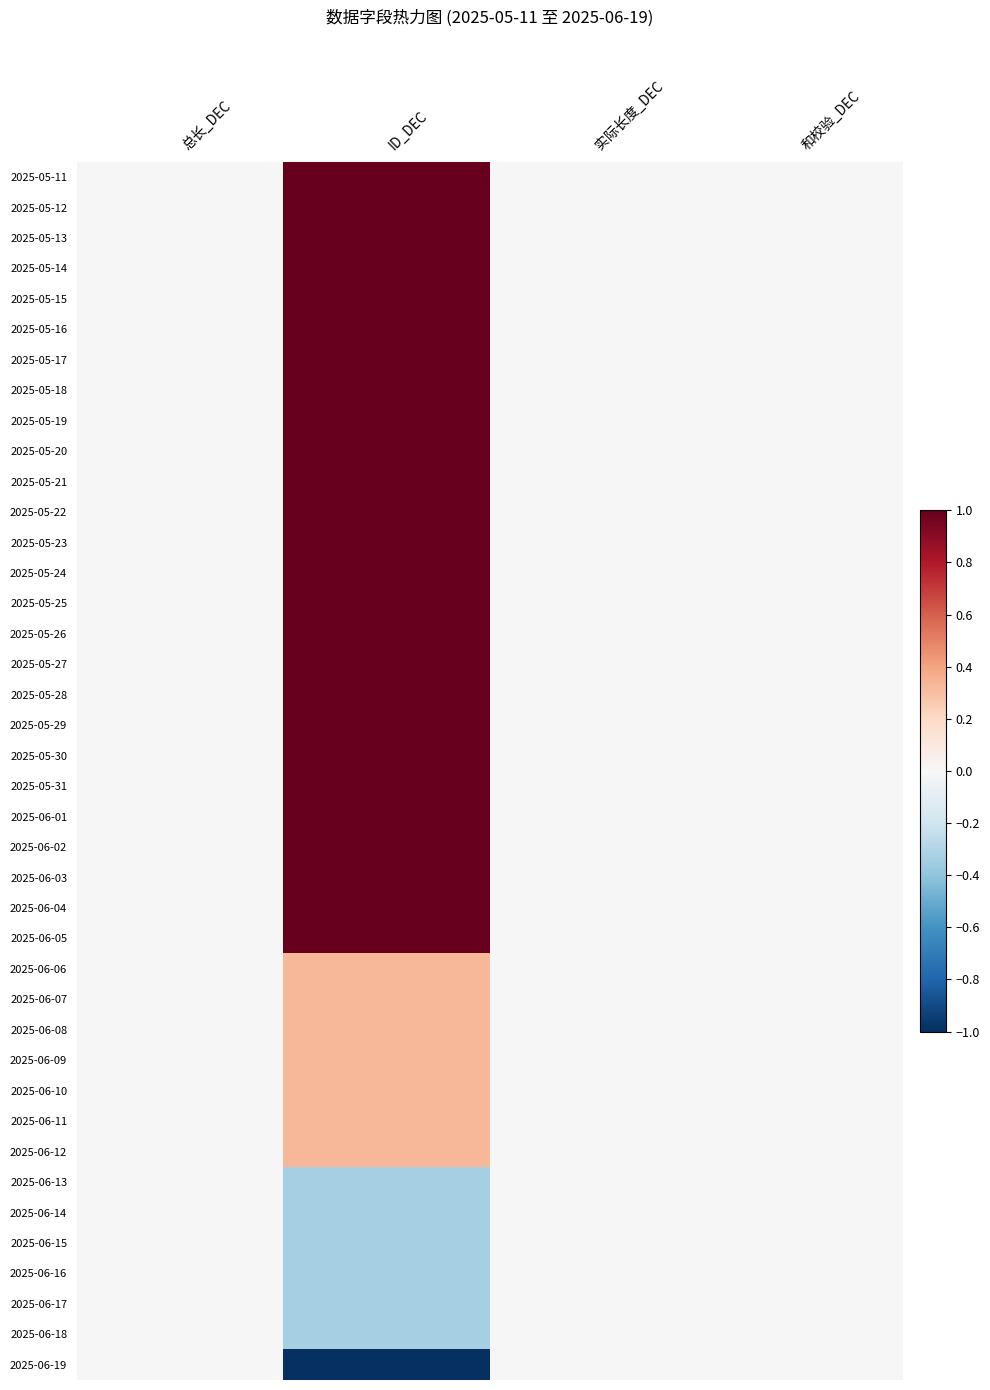

Reading left to right, transcribe all the data shown in this chart.

2025-05-11: 总长_DEC=0.0	ID_DEC=1.0	实际长度_DEC=0.0	和校验_DEC=0.0
2025-05-12: 总长_DEC=0.0	ID_DEC=1.0	实际长度_DEC=0.0	和校验_DEC=0.0
2025-05-13: 总长_DEC=0.0	ID_DEC=1.0	实际长度_DEC=0.0	和校验_DEC=0.0
2025-05-14: 总长_DEC=0.0	ID_DEC=1.0	实际长度_DEC=0.0	和校验_DEC=0.0
2025-05-15: 总长_DEC=0.0	ID_DEC=1.0	实际长度_DEC=0.0	和校验_DEC=0.0
2025-05-16: 总长_DEC=0.0	ID_DEC=1.0	实际长度_DEC=0.0	和校验_DEC=0.0
2025-05-17: 总长_DEC=0.0	ID_DEC=1.0	实际长度_DEC=0.0	和校验_DEC=0.0
2025-05-18: 总长_DEC=0.0	ID_DEC=1.0	实际长度_DEC=0.0	和校验_DEC=0.0
2025-05-19: 总长_DEC=0.0	ID_DEC=1.0	实际长度_DEC=0.0	和校验_DEC=0.0
2025-05-20: 总长_DEC=0.0	ID_DEC=1.0	实际长度_DEC=0.0	和校验_DEC=0.0
2025-05-21: 总长_DEC=0.0	ID_DEC=1.0	实际长度_DEC=0.0	和校验_DEC=0.0
2025-05-22: 总长_DEC=0.0	ID_DEC=1.0	实际长度_DEC=0.0	和校验_DEC=0.0
2025-05-23: 总长_DEC=0.0	ID_DEC=1.0	实际长度_DEC=0.0	和校验_DEC=0.0
2025-05-24: 总长_DEC=0.0	ID_DEC=1.0	实际长度_DEC=0.0	和校验_DEC=0.0
2025-05-25: 总长_DEC=0.0	ID_DEC=1.0	实际长度_DEC=0.0	和校验_DEC=0.0
2025-05-26: 总长_DEC=0.0	ID_DEC=1.0	实际长度_DEC=0.0	和校验_DEC=0.0
2025-05-27: 总长_DEC=0.0	ID_DEC=1.0	实际长度_DEC=0.0	和校验_DEC=0.0
2025-05-28: 总长_DEC=0.0	ID_DEC=1.0	实际长度_DEC=0.0	和校验_DEC=0.0
2025-05-29: 总长_DEC=0.0	ID_DEC=1.0	实际长度_DEC=0.0	和校验_DEC=0.0
2025-05-30: 总长_DEC=0.0	ID_DEC=1.0	实际长度_DEC=0.0	和校验_DEC=0.0
2025-05-31: 总长_DEC=0.0	ID_DEC=1.0	实际长度_DEC=0.0	和校验_DEC=0.0
2025-06-01: 总长_DEC=0.0	ID_DEC=1.0	实际长度_DEC=0.0	和校验_DEC=0.0
2025-06-02: 总长_DEC=0.0	ID_DEC=1.0	实际长度_DEC=0.0	和校验_DEC=0.0
2025-06-03: 总长_DEC=0.0	ID_DEC=1.0	实际长度_DEC=0.0	和校验_DEC=0.0
2025-06-04: 总长_DEC=0.0	ID_DEC=1.0	实际长度_DEC=0.0	和校验_DEC=0.0
2025-06-05: 总长_DEC=0.0	ID_DEC=1.0	实际长度_DEC=0.0	和校验_DEC=0.0
2025-06-06: 总长_DEC=0.0	ID_DEC=0.3	实际长度_DEC=0.0	和校验_DEC=0.0
2025-06-07: 总长_DEC=0.0	ID_DEC=0.3	实际长度_DEC=0.0	和校验_DEC=0.0
2025-06-08: 总长_DEC=0.0	ID_DEC=0.3	实际长度_DEC=0.0	和校验_DEC=0.0
2025-06-09: 总长_DEC=0.0	ID_DEC=0.3	实际长度_DEC=0.0	和校验_DEC=0.0
2025-06-10: 总长_DEC=0.0	ID_DEC=0.3	实际长度_DEC=0.0	和校验_DEC=0.0
2025-06-11: 总长_DEC=0.0	ID_DEC=0.3	实际长度_DEC=0.0	和校验_DEC=0.0
2025-06-12: 总长_DEC=0.0	ID_DEC=0.3	实际长度_DEC=0.0	和校验_DEC=0.0
2025-06-13: 总长_DEC=0.0	ID_DEC=-0.3	实际长度_DEC=0.0	和校验_DEC=0.0
2025-06-14: 总长_DEC=0.0	ID_DEC=-0.3	实际长度_DEC=0.0	和校验_DEC=0.0
2025-06-15: 总长_DEC=0.0	ID_DEC=-0.3	实际长度_DEC=0.0	和校验_DEC=0.0
2025-06-16: 总长_DEC=0.0	ID_DEC=-0.3	实际长度_DEC=0.0	和校验_DEC=0.0
2025-06-17: 总长_DEC=0.0	ID_DEC=-0.3	实际长度_DEC=0.0	和校验_DEC=0.0
2025-06-18: 总长_DEC=0.0	ID_DEC=-0.3	实际长度_DEC=0.0	和校验_DEC=0.0
2025-06-19: 总长_DEC=0.0	ID_DEC=-1.0	实际长度_DEC=0.0	和校验_DEC=0.0